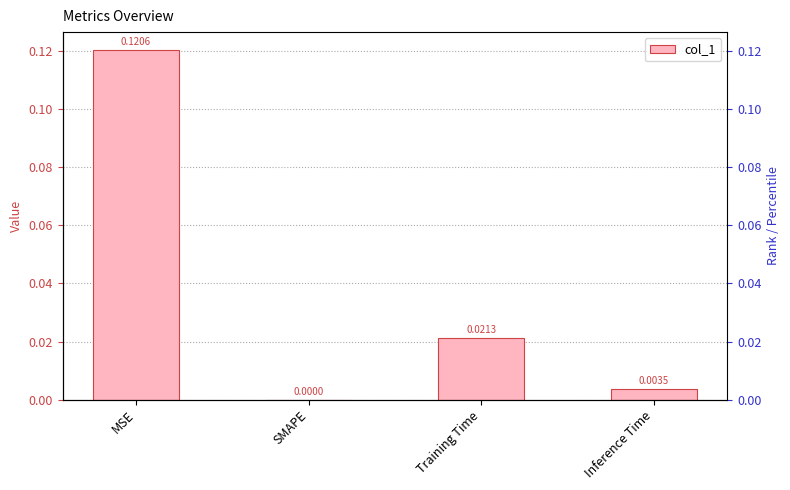

What is the difference between the maximum and minimum values?

0.1